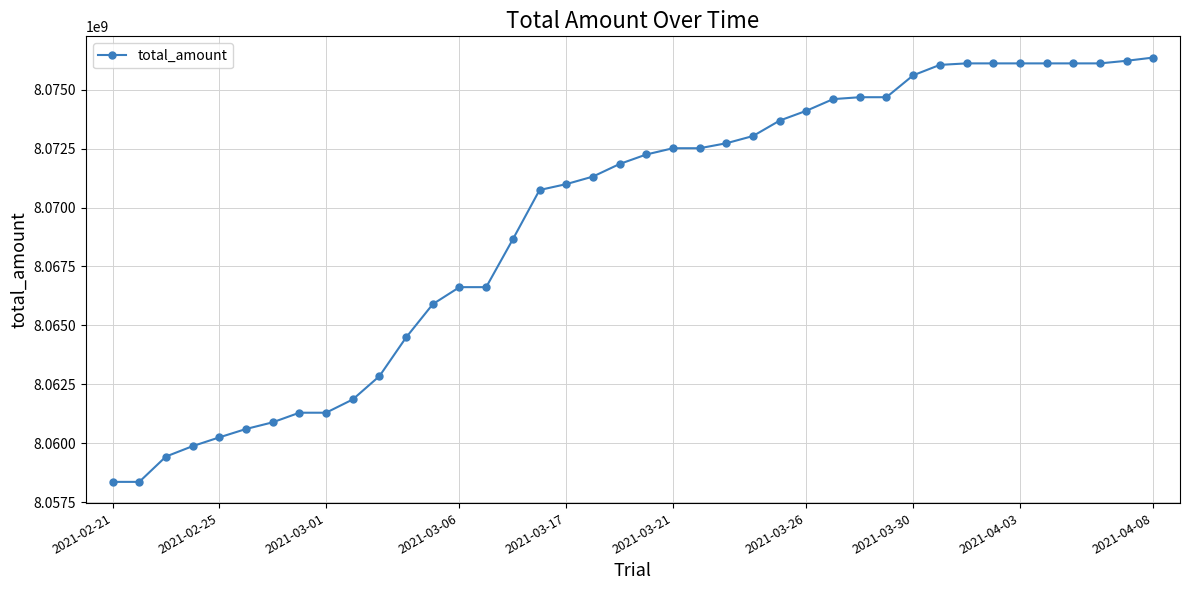

What is the maximum value shown in the chart?

8076360693